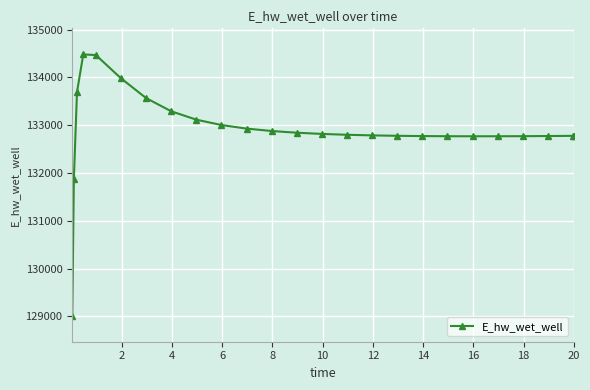

What is the difference between the second highest and minimum values?

5454.1